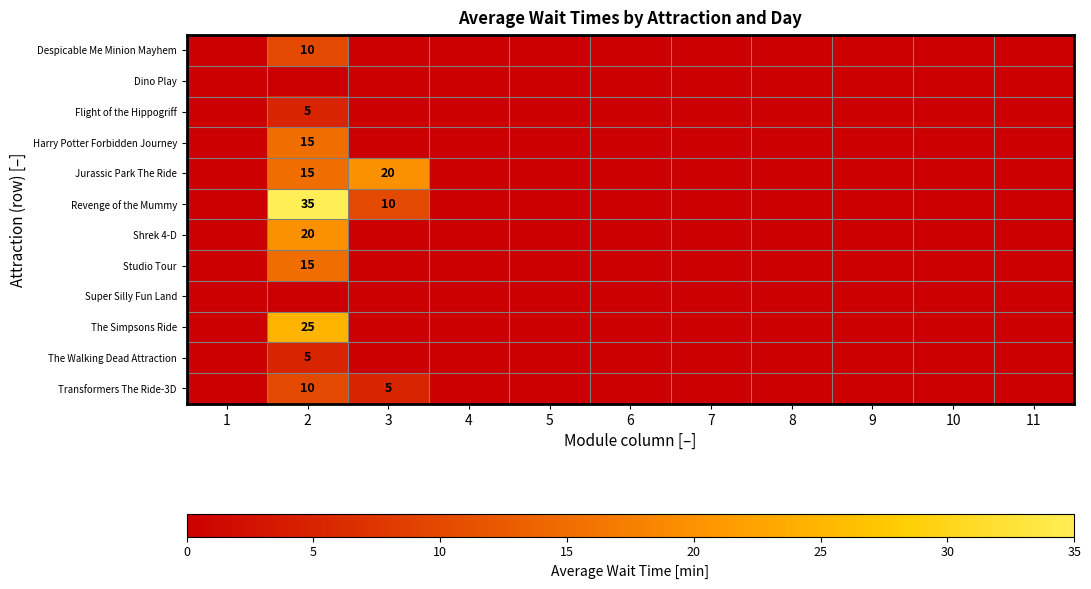

Which has a higher value, 3 or 8?

3